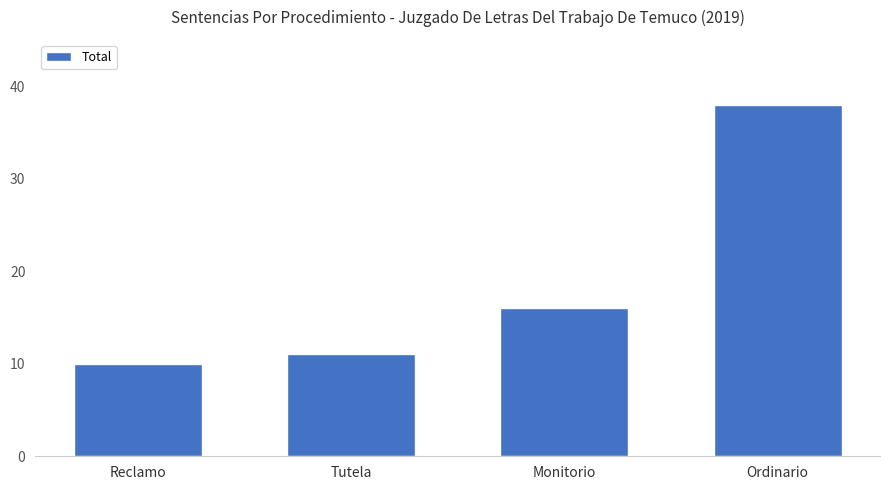

What is the difference between the second highest and second lowest values?

5